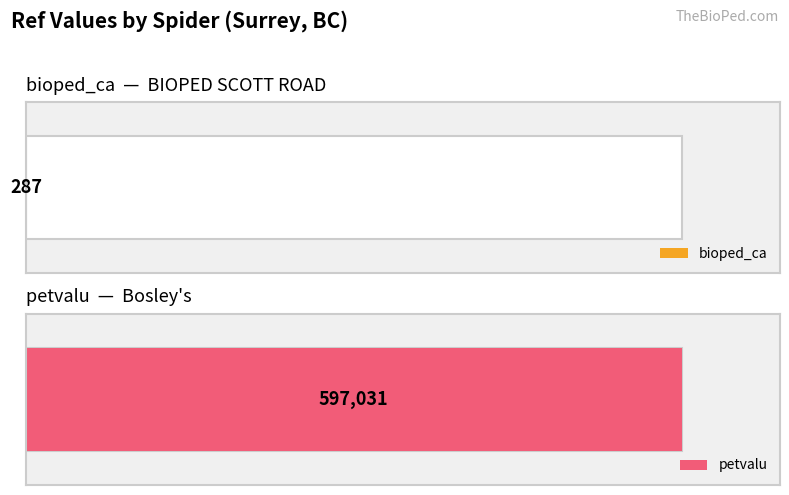

At which category does the chart reach its peak across all series?

petvalu